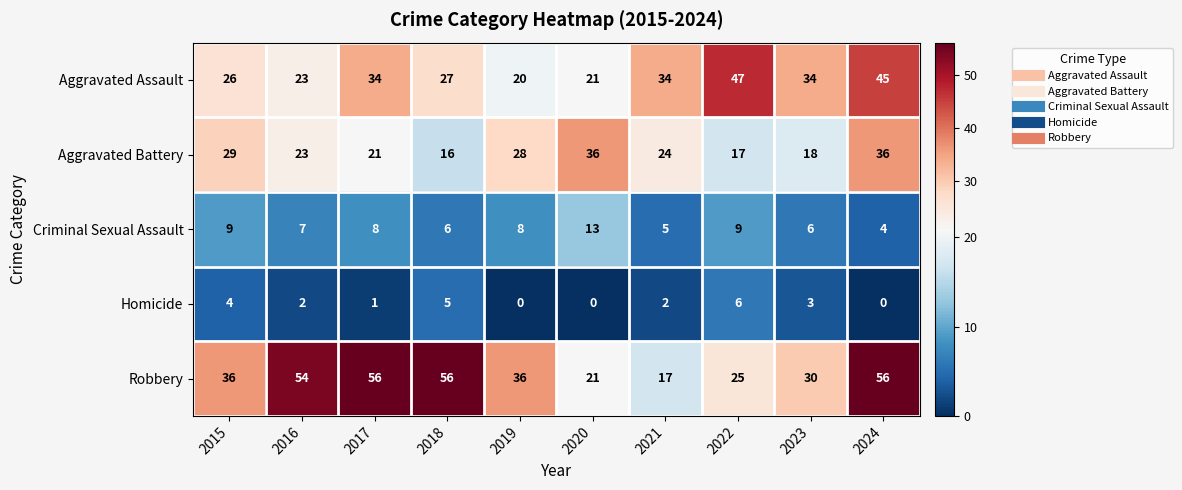

What is the sum of the Criminal Sexual Assault values at 2018 and 2019?

14